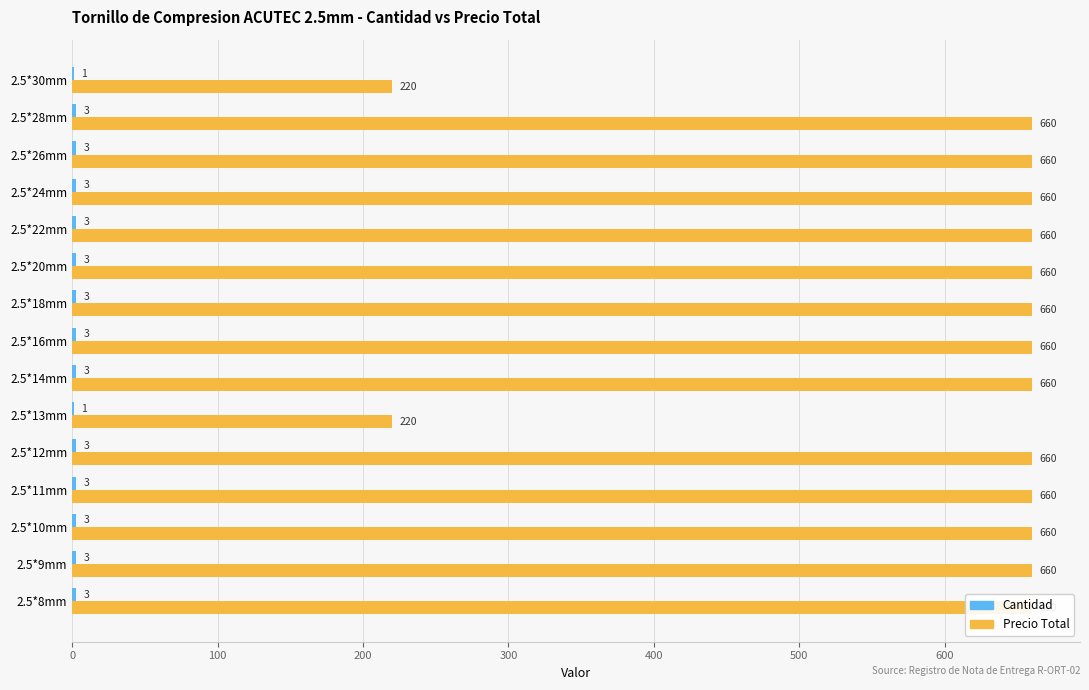

Is the value of Precio Total at 2.5*11mm greater than the value of Cantidad at 2.5*22mm?

Yes